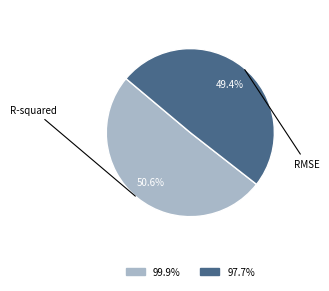

How many segments does this pie chart have?

2